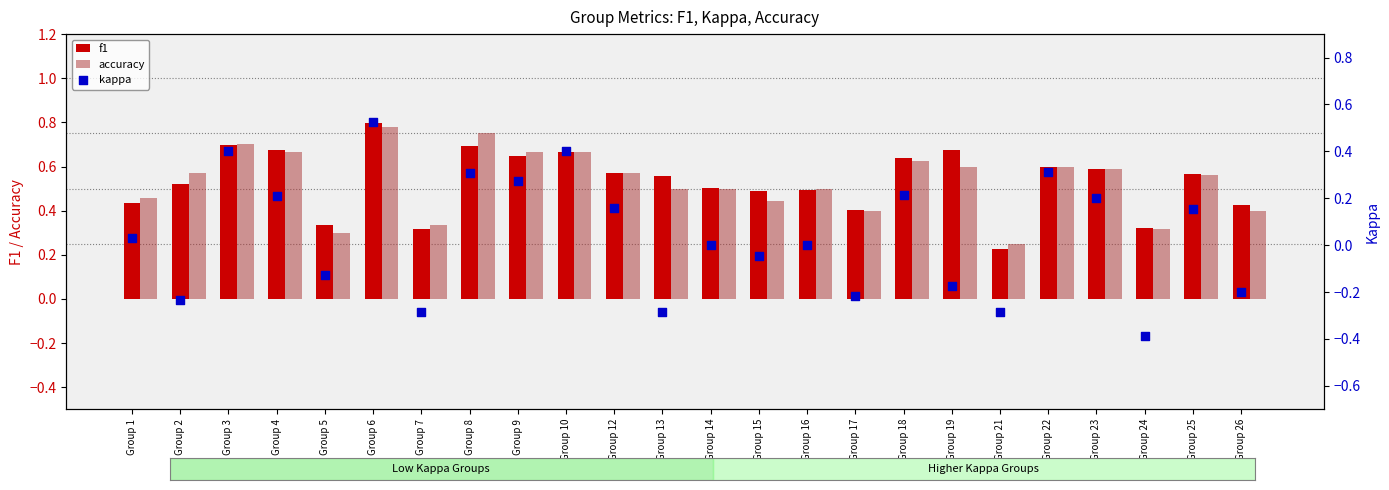

Which series has the largest Y range (max minus min)?

kappa